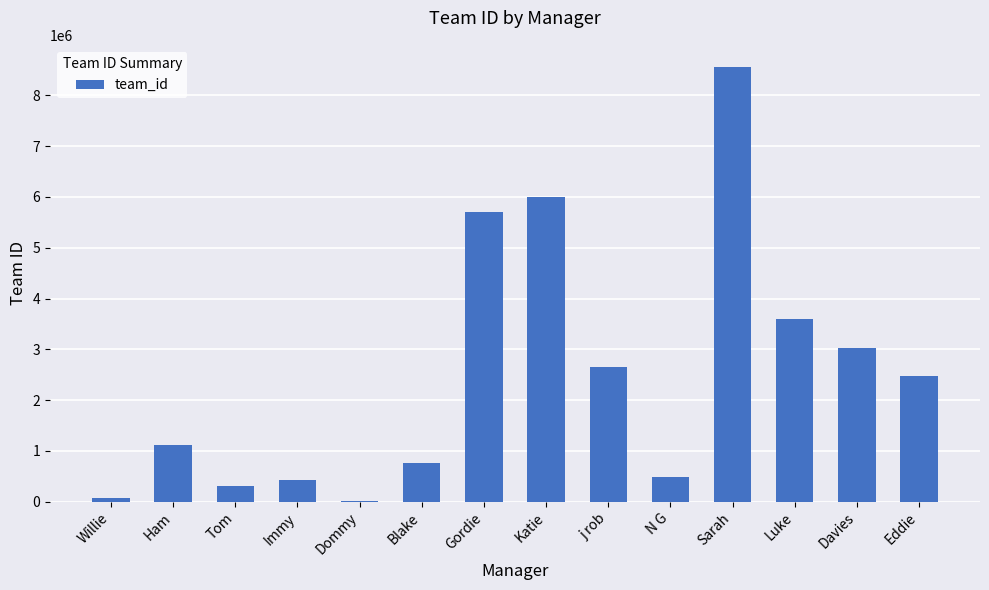

Count the number of data series in this chart.

1